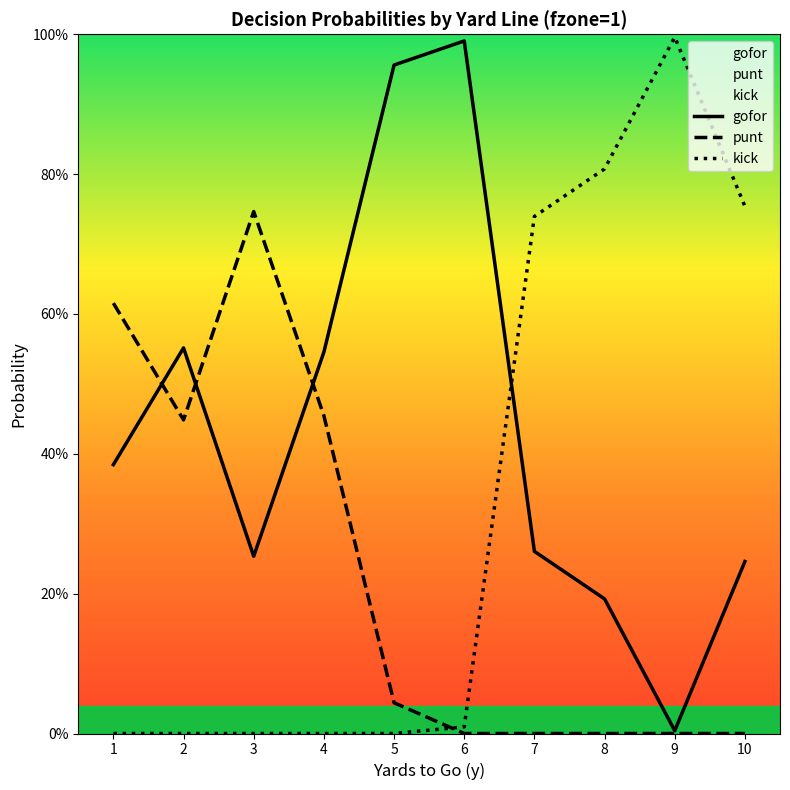

Which category has the lowest value in the gofor series?

9